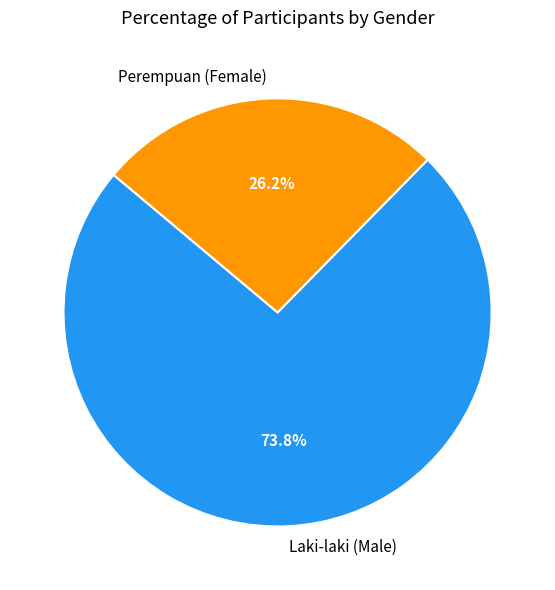

Rank the categories by value from lowest to highest.

Perempuan (Female), Laki-laki (Male)